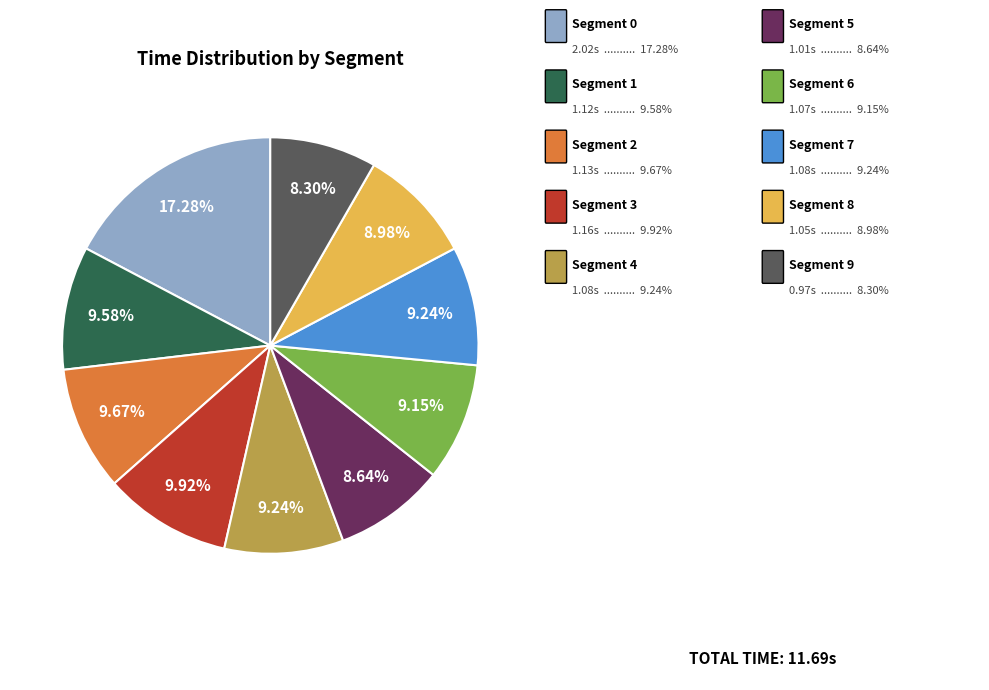

How many segments does this pie chart have?

10